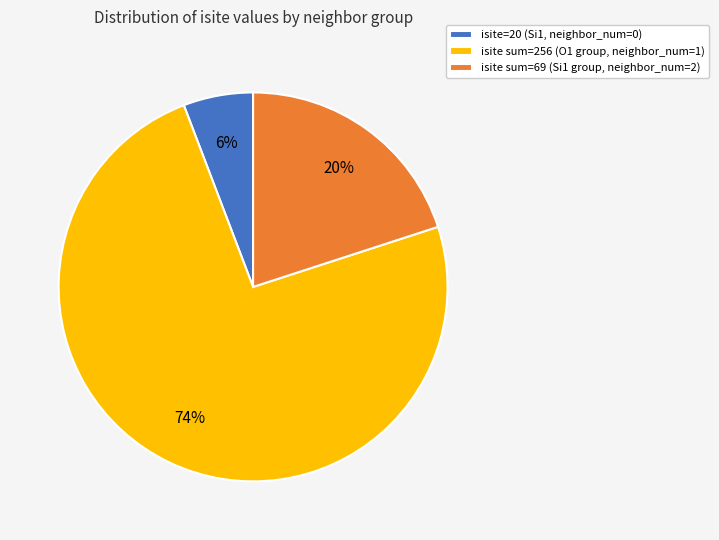

Is it true that isite=20 (Si1, neighbor_num=0) is 1% of the pie?

False